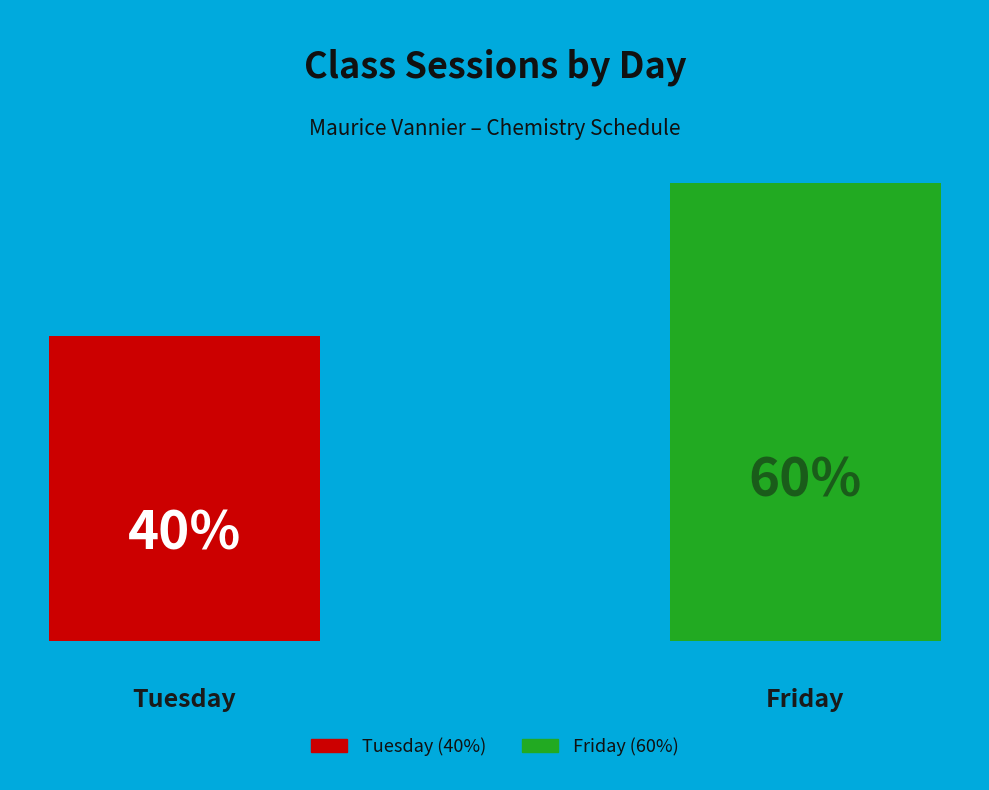

To the nearest percent, what is the difference between the largest and smallest slice percentages?

20%